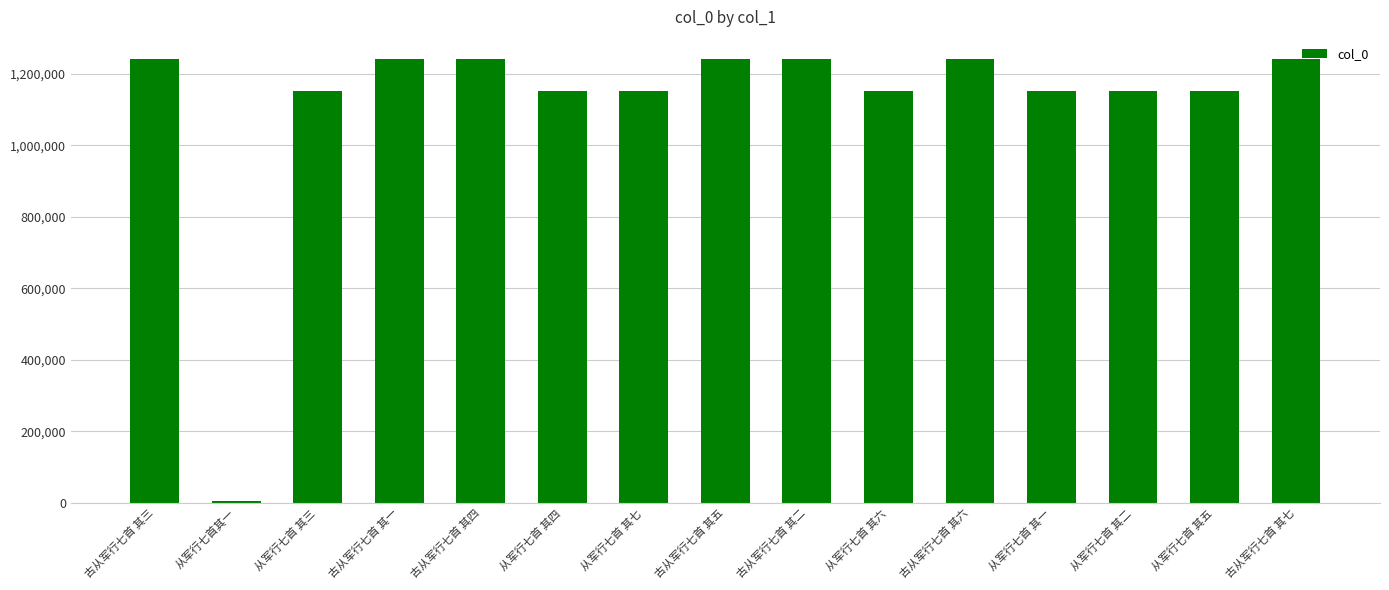

What is the sum of the values at 从军行七首其一 and 古从军行七首 其一?

1244938